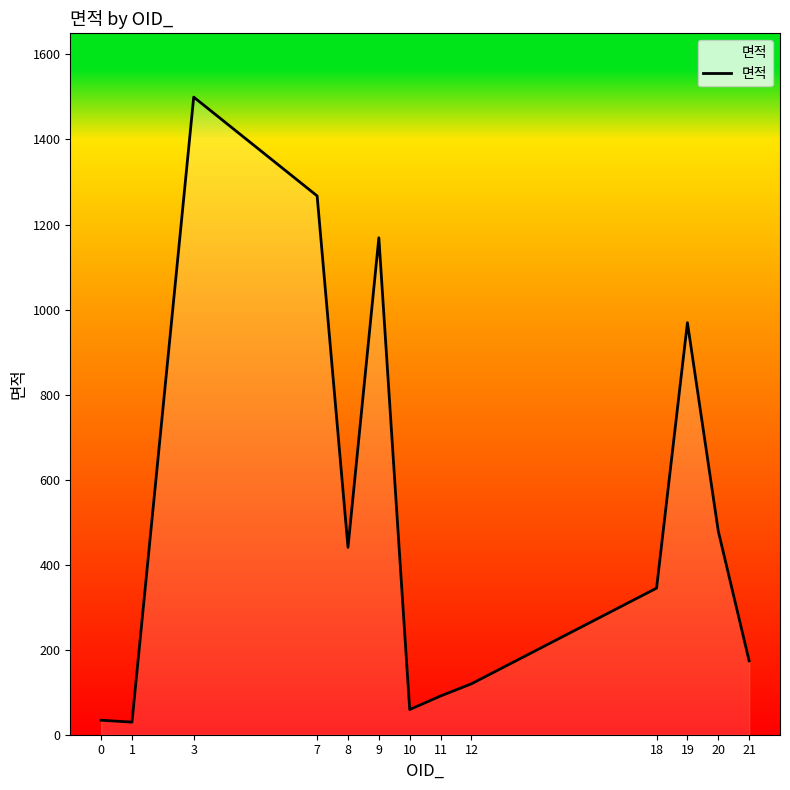

What is the difference between the maximum and minimum values?

1470.1